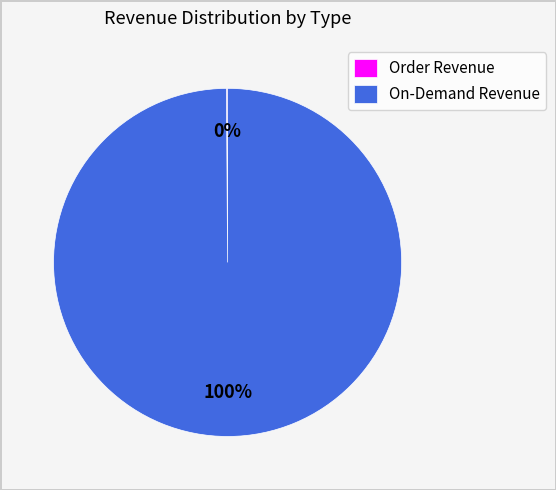

The On-Demand Revenue slice represents 100% of the pie. True or false?

True